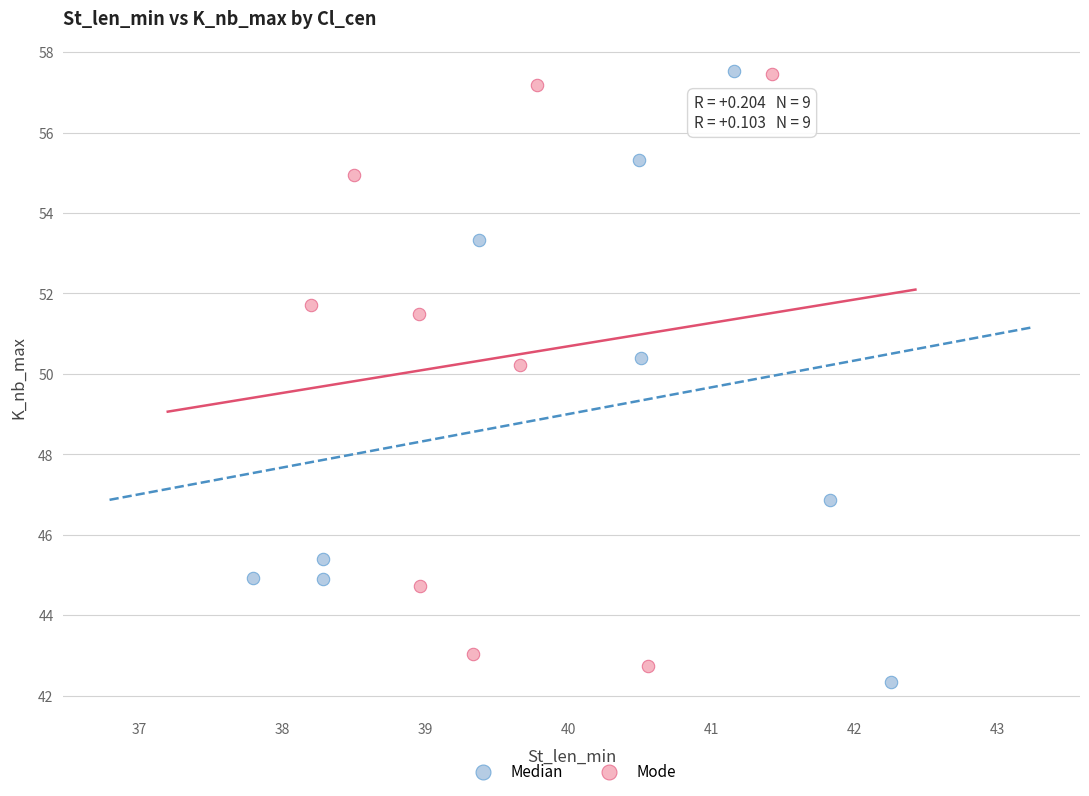

What are all the series names shown in the legend?

Median, Mode